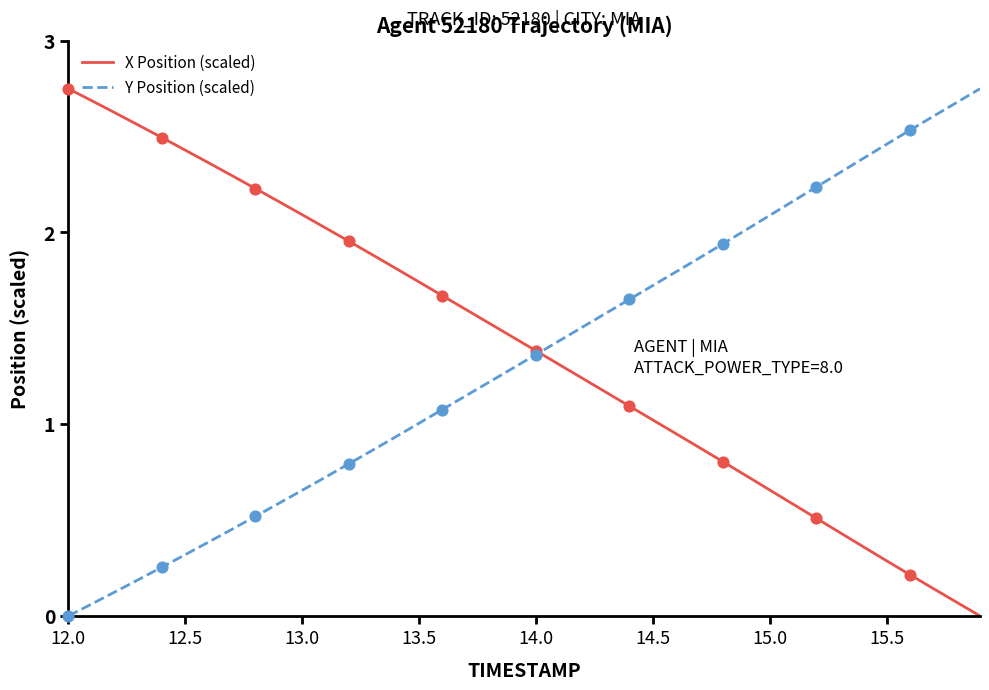

Is this an area chart (filled region under the line)?

No